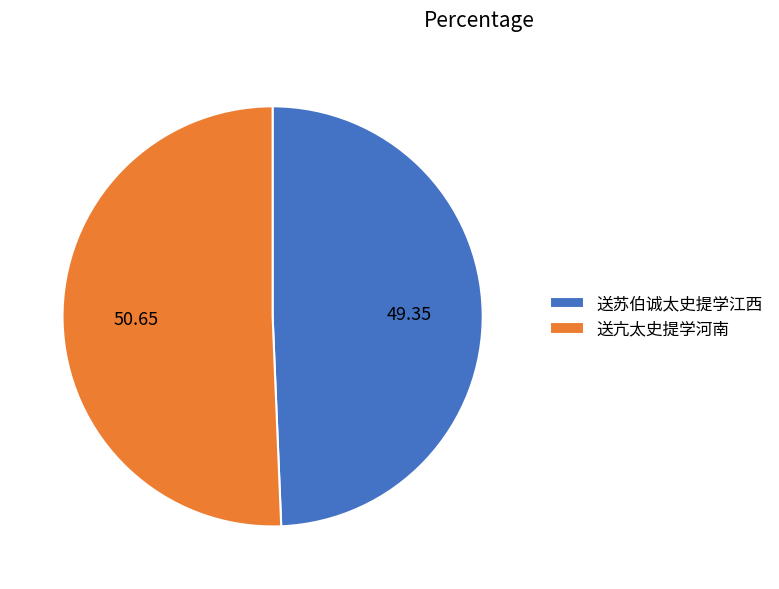

What is the largest slice in the pie chart?

送亢太史提学河南